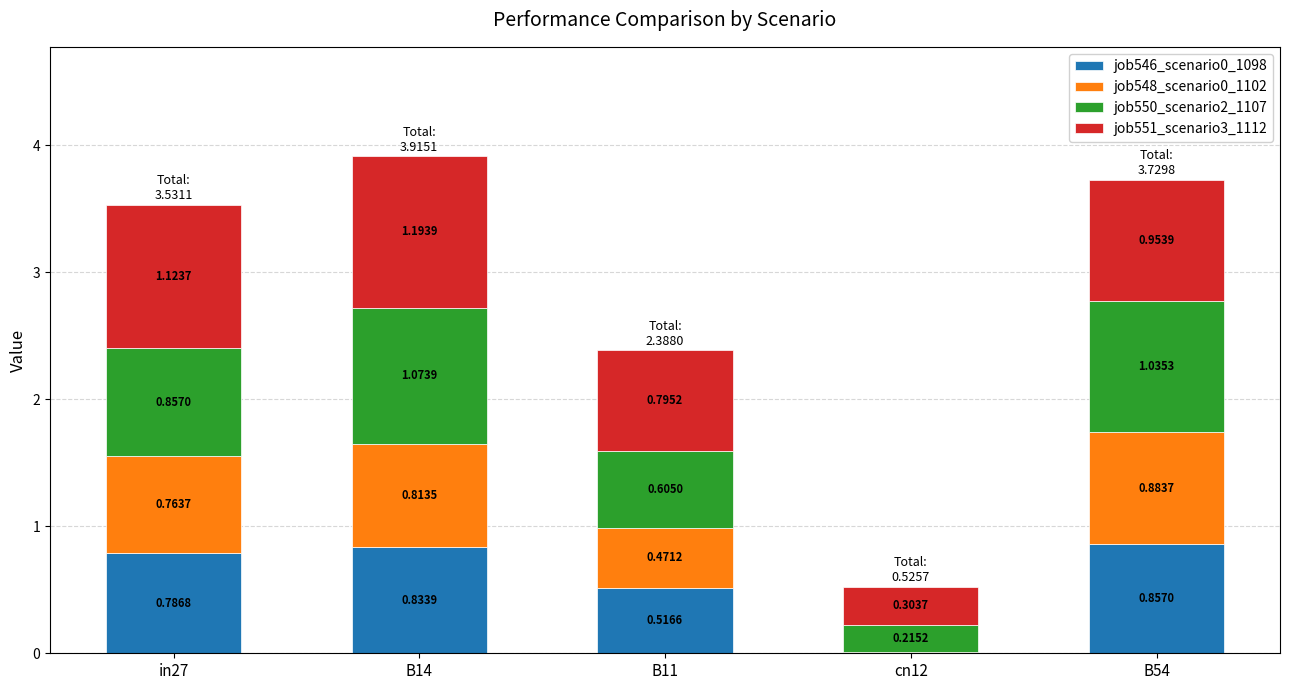

What is the total value across all series at in27?

3.5